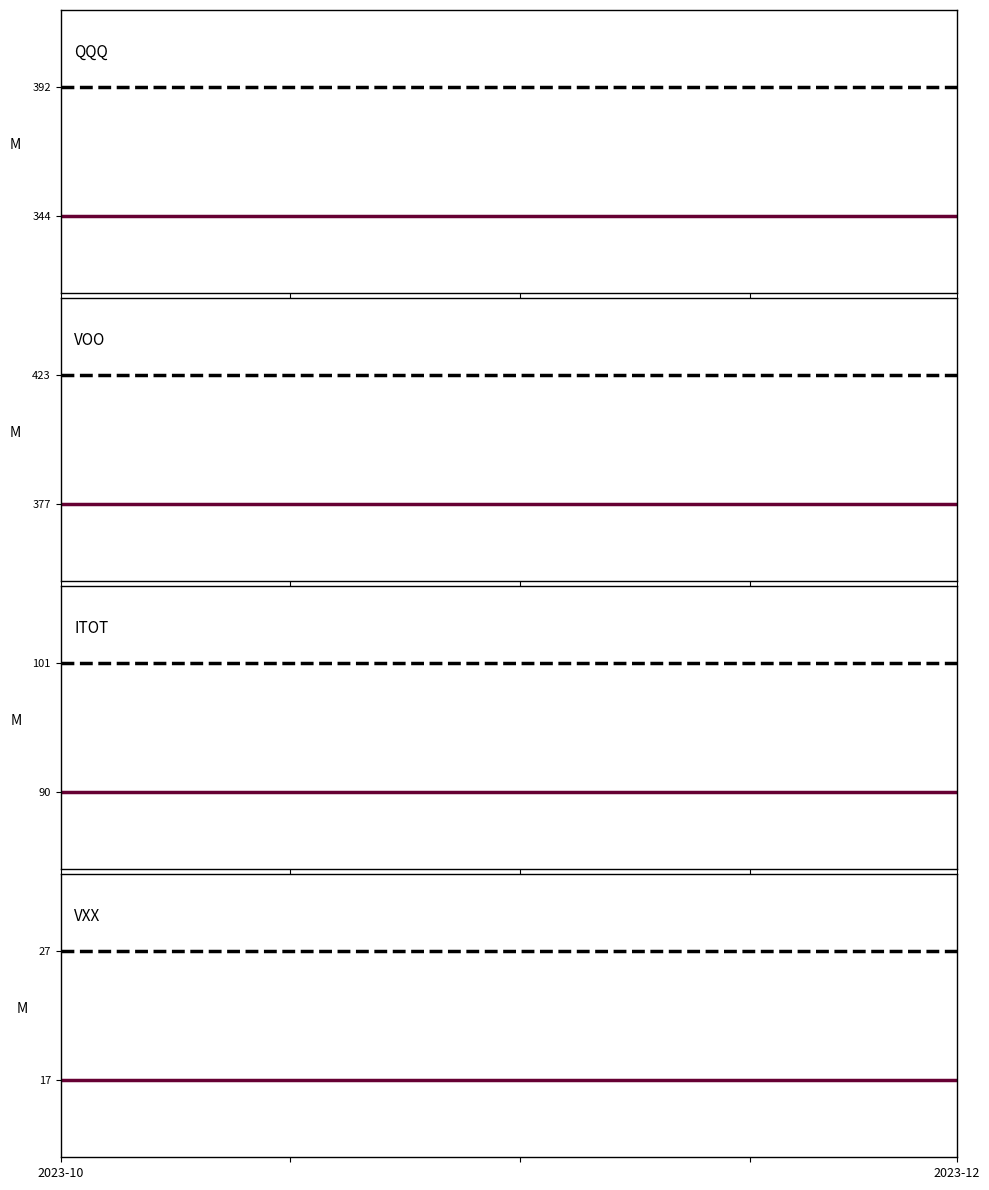

What are all the series names shown in the legend?

QQQ, VOO, ITOT, VXX